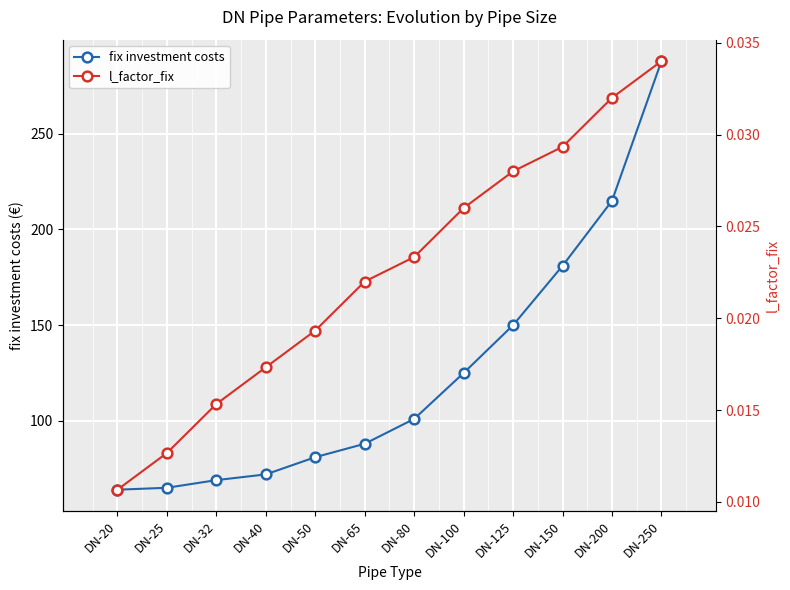

What is the difference between the maximum and minimum values in the fix investment costs series?

224